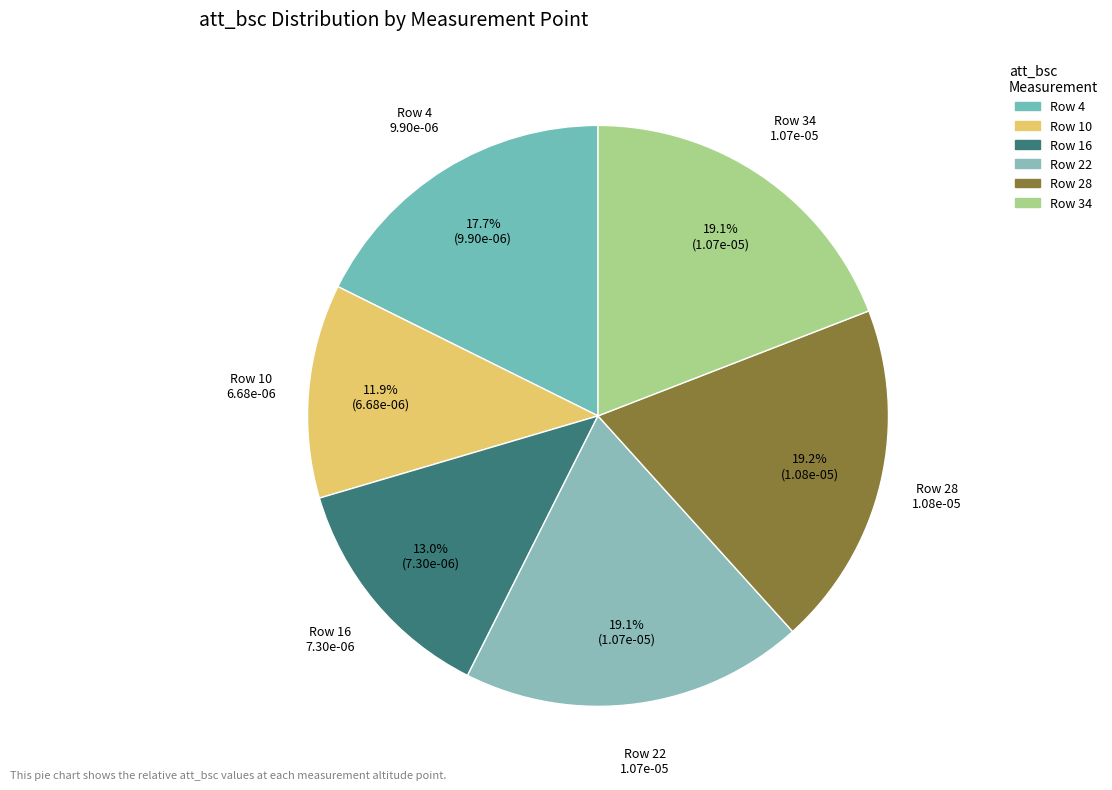

What percentage do Row 22 and Row 28 together represent?

38.3%